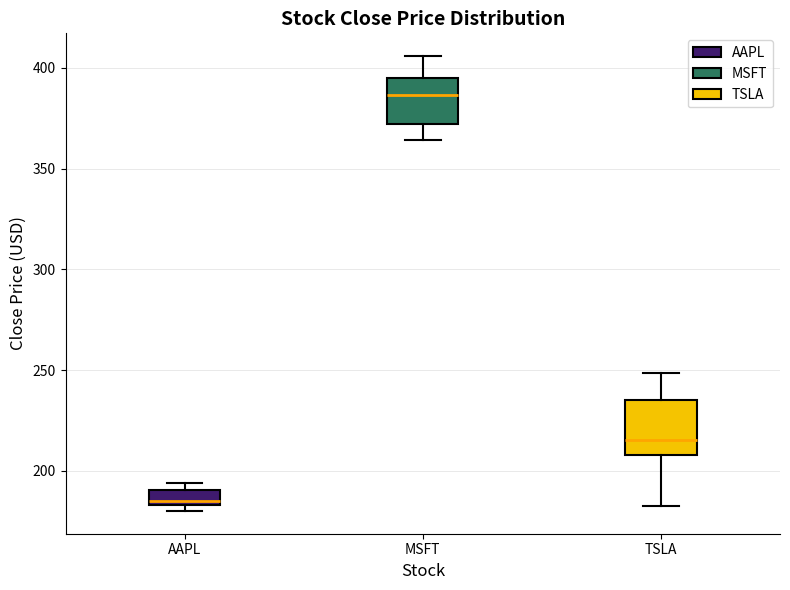

Where does the upper whisker of the box for MSFT end on the y-axis? The values are not printed on the chart, so give them approximately, as read against the axis.

405